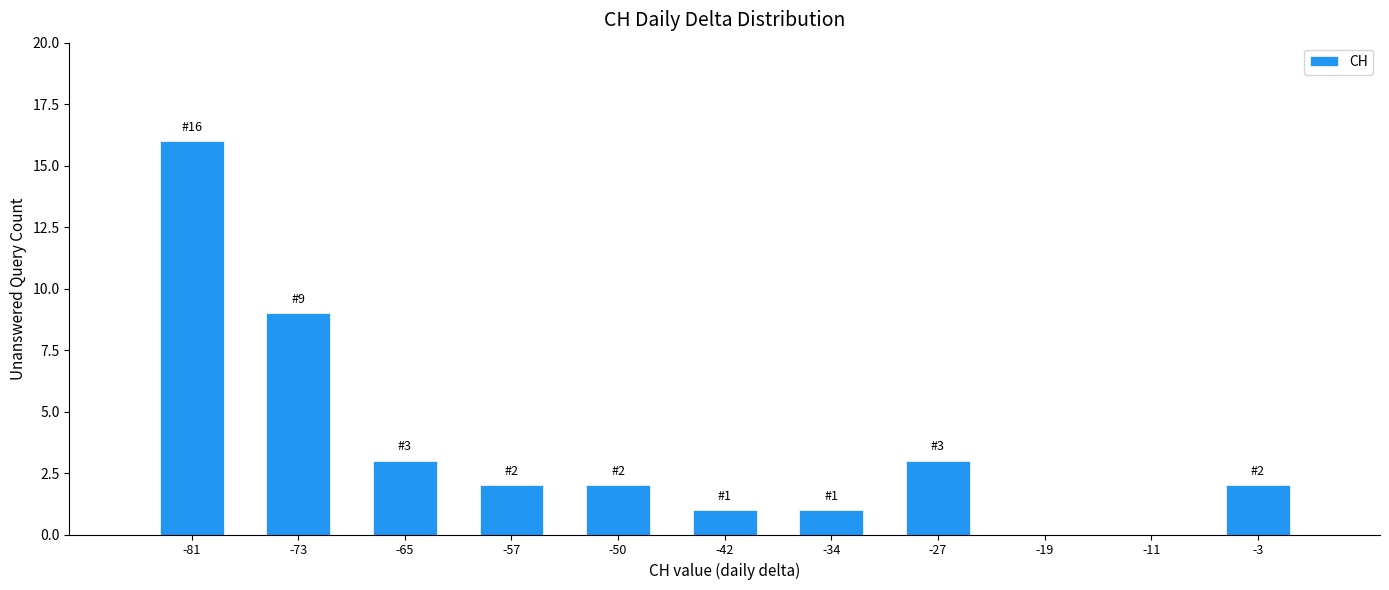

Reading left to right, transcribe all the data shown in this chart.

-81=16	-73=9	-65=3	-57=2	-50=2	-42=1	-34=1	-27=3	-19=0	-11=0	-3=2